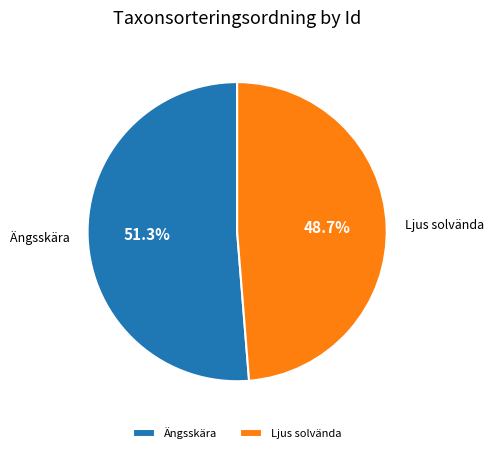

Which has a higher value, Ängsskära or Ljus solvända?

Ängsskära